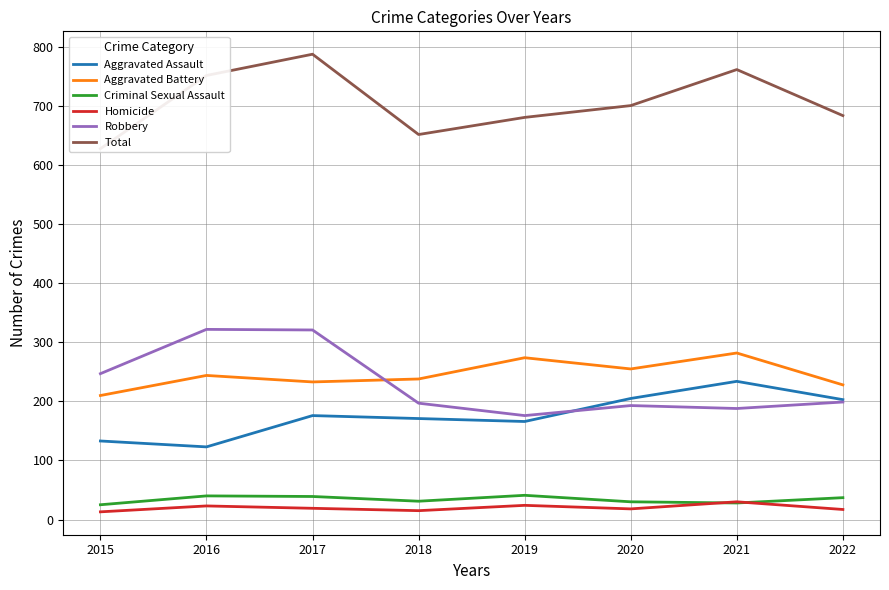

How many lines are shown in the chart?

6